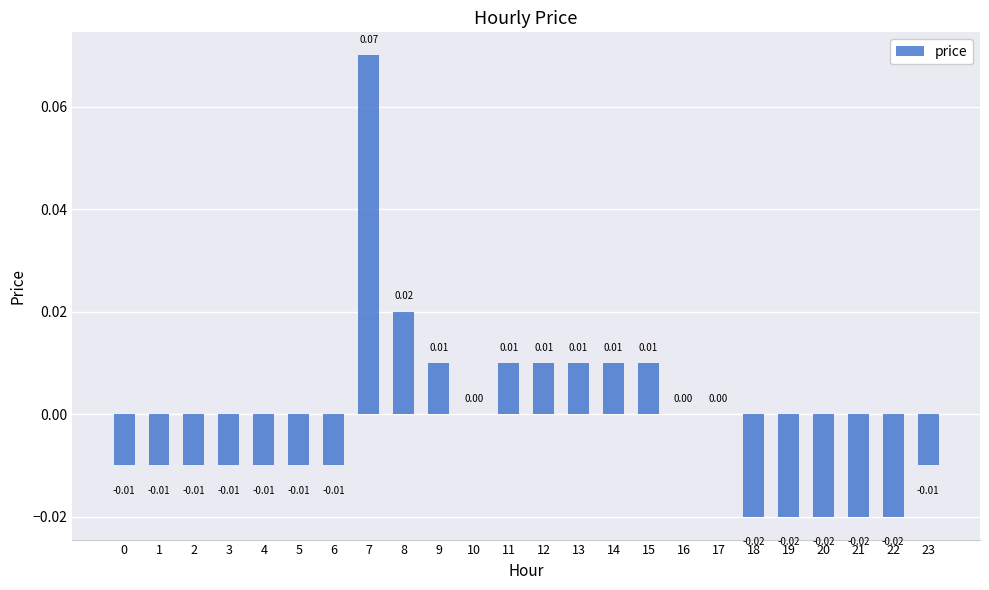

How many values are between 0 and 1?

11